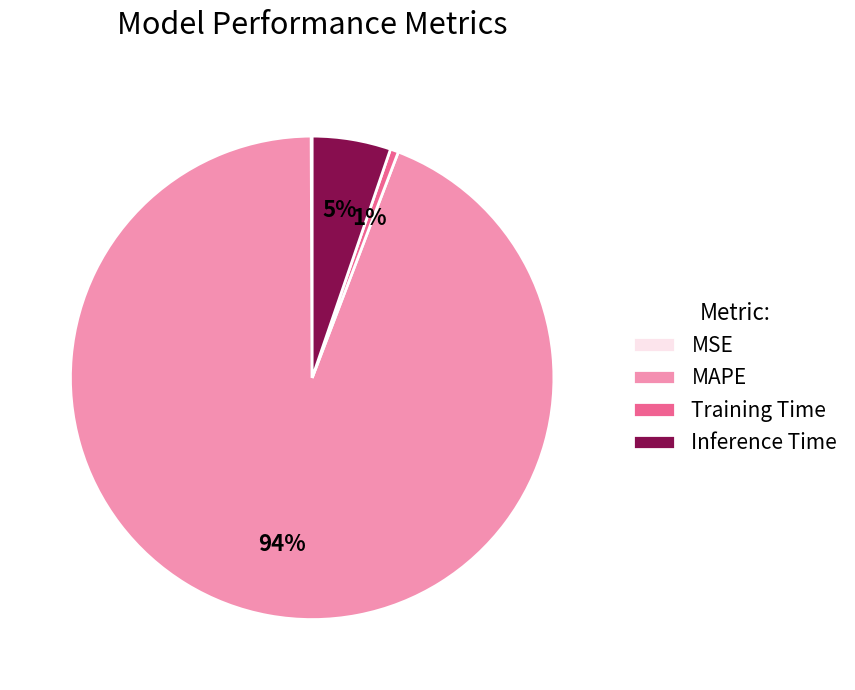

Between MAPE and Training Time, which is larger?

MAPE